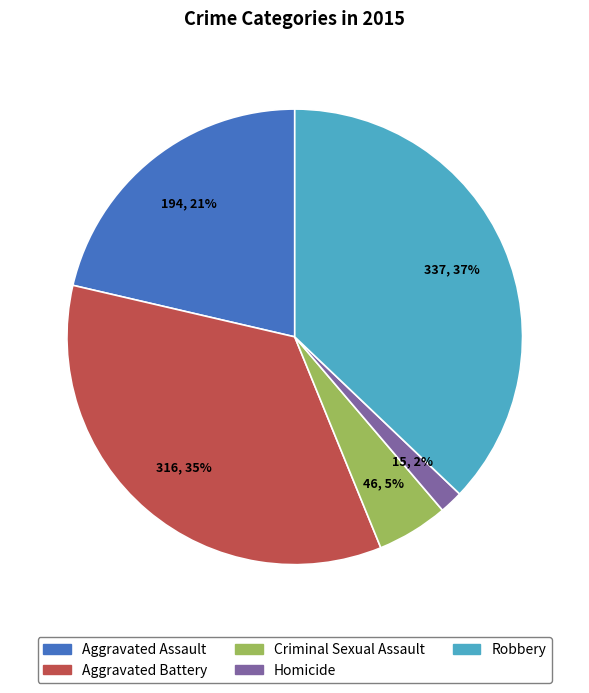

To the nearest percent, what percentage of the pie is Homicide?

2%